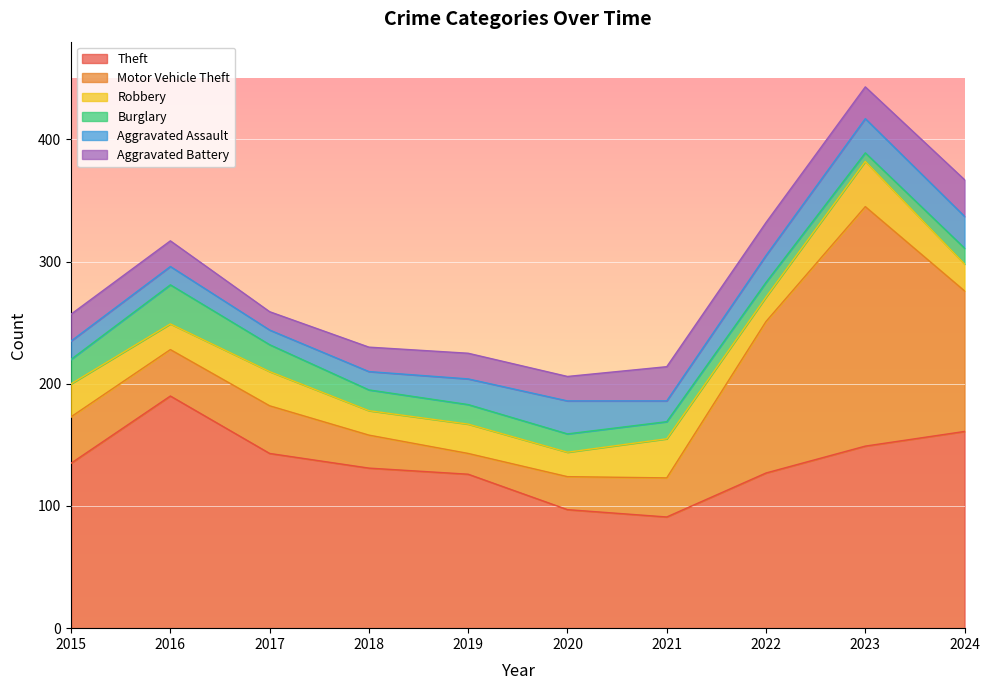

In Aggravated Assault, how many points are lower than both neighbors (excluding endpoints)?

2